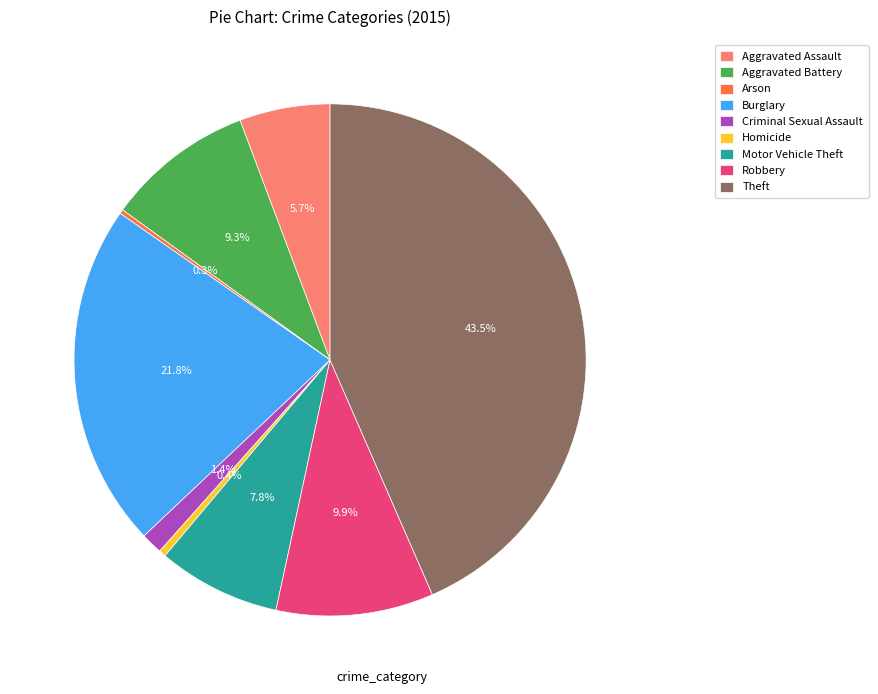

Which category has the biggest portion of the pie?

Theft